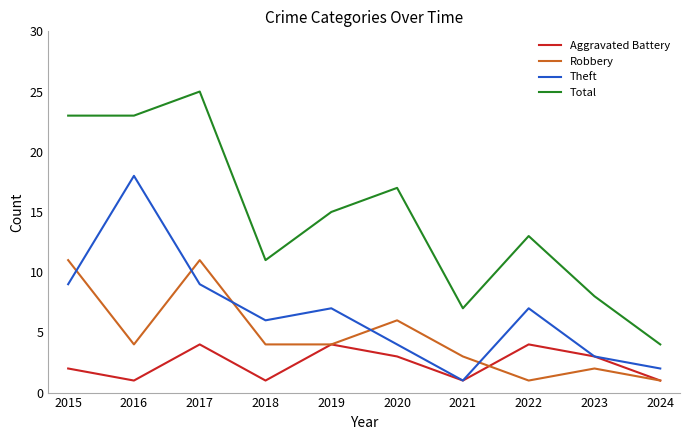

Which series has the largest range (max minus min)?

Total